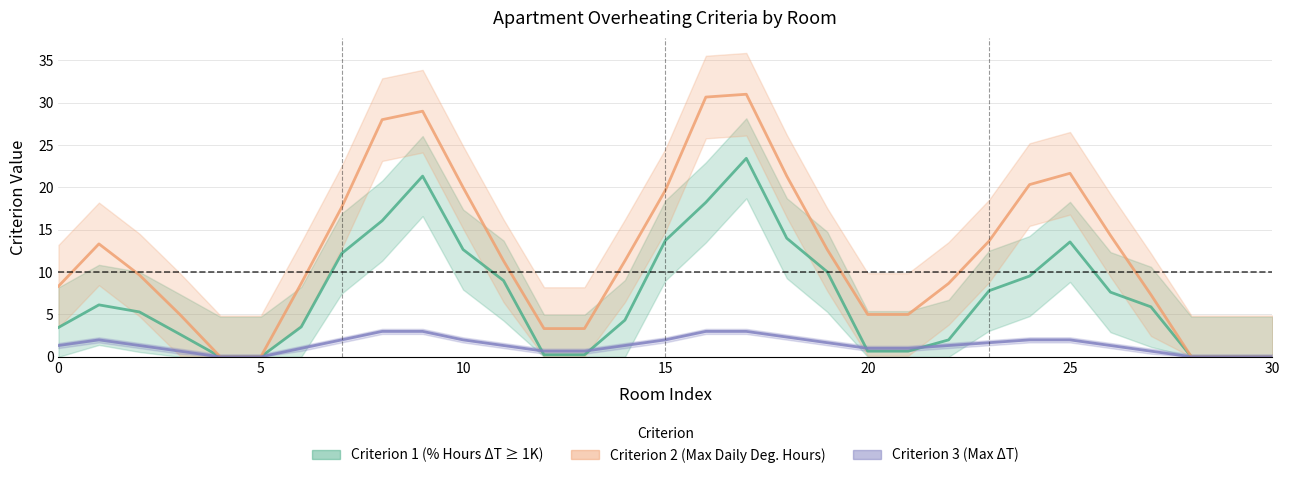

Count the number of categories in the chart.

31